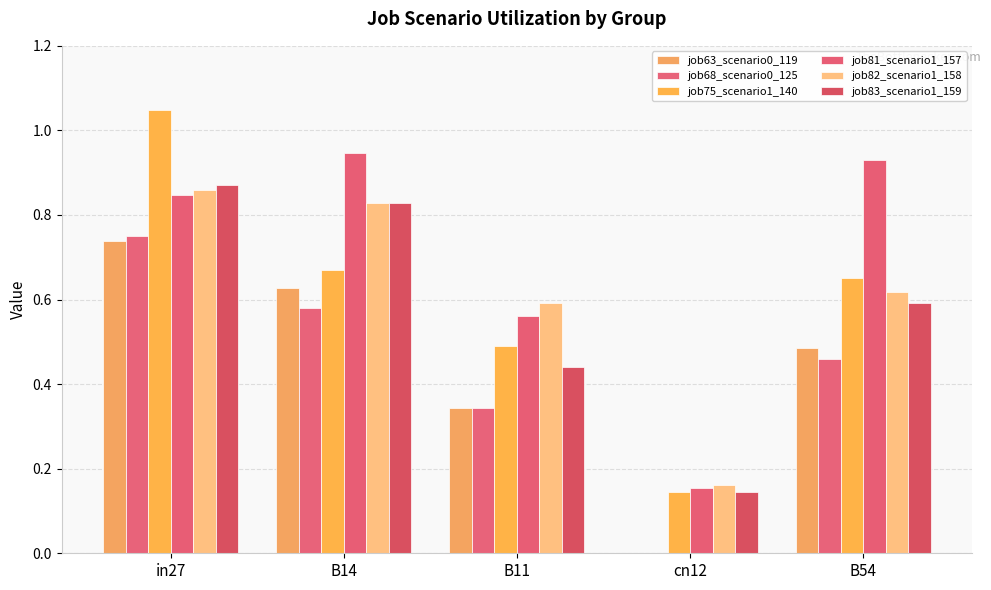

Is it true that job82_scenario1_158 equals 0.1 at cn12?

False